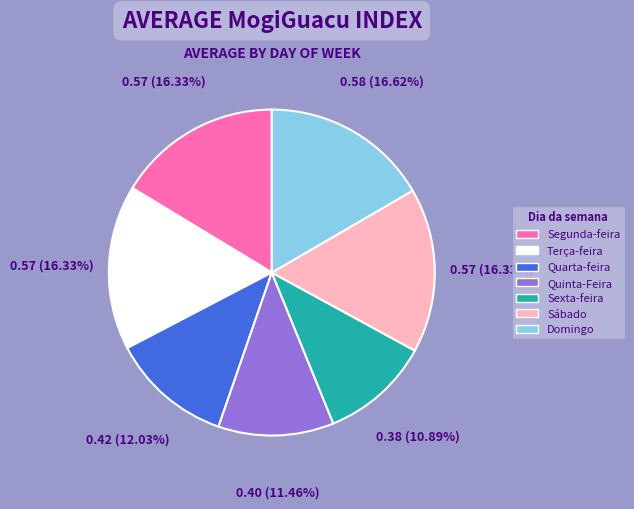

Does Quinta-Feira account for over 50% of the chart?

No